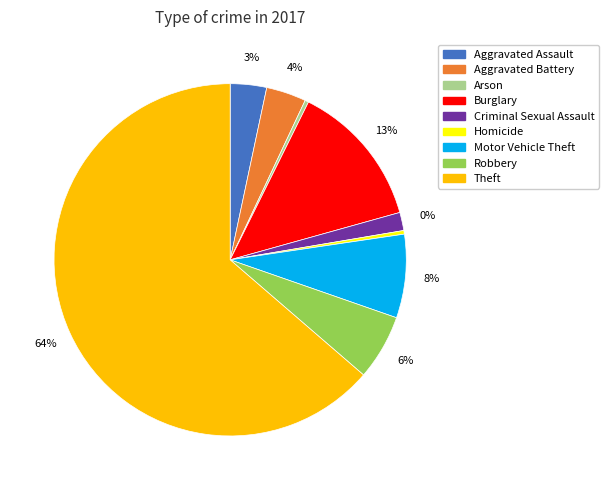

Which category accounts for the majority?

Theft